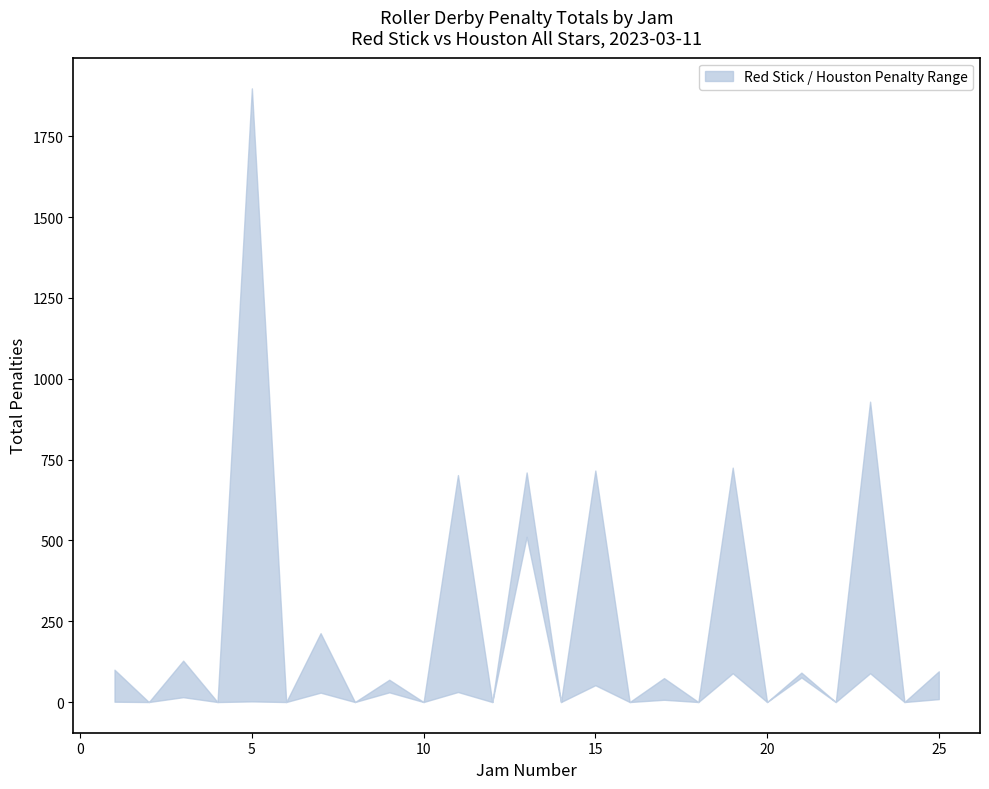

True or false: Red Stick Total Penalties and Houston Total Penalties cross at least once.

False